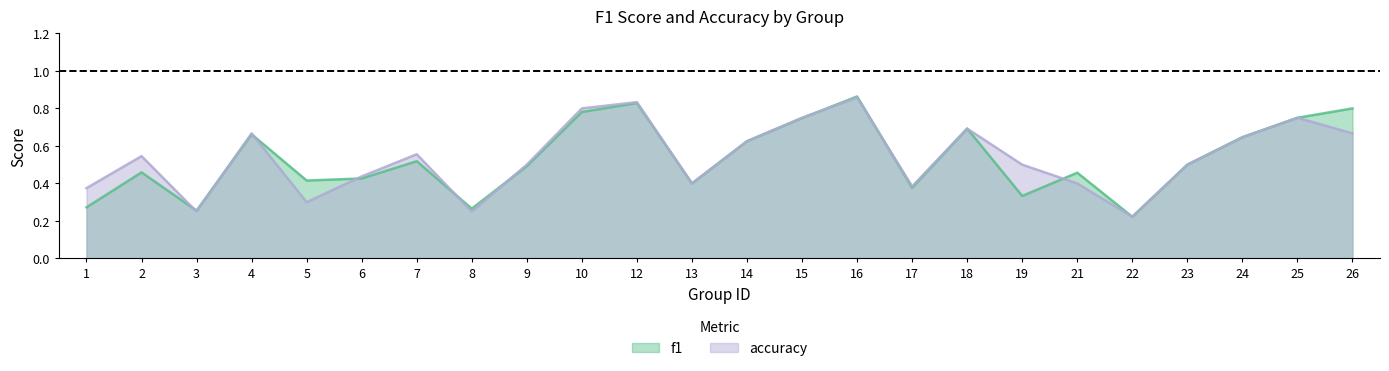

Reading right to left, transcribe all the data shown in this chart.

f1: 26=0.8	25=0.8	24=0.6	23=0.5	22=0.2	21=0.5	19=0.3	18=0.7	17=0.4	16=0.9	15=0.7	14=0.6	13=0.4	12=0.8	10=0.8	9=0.5	8=0.3	7=0.5	6=0.4	5=0.4	4=0.7	3=0.3	2=0.5	1=0.3
accuracy: 26=0.7	25=0.8	24=0.6	23=0.5	22=0.2	21=0.4	19=0.5	18=0.7	17=0.4	16=0.9	15=0.8	14=0.6	13=0.4	12=0.8	10=0.8	9=0.5	8=0.2	7=0.6	6=0.4	5=0.3	4=0.7	3=0.2	2=0.5	1=0.4